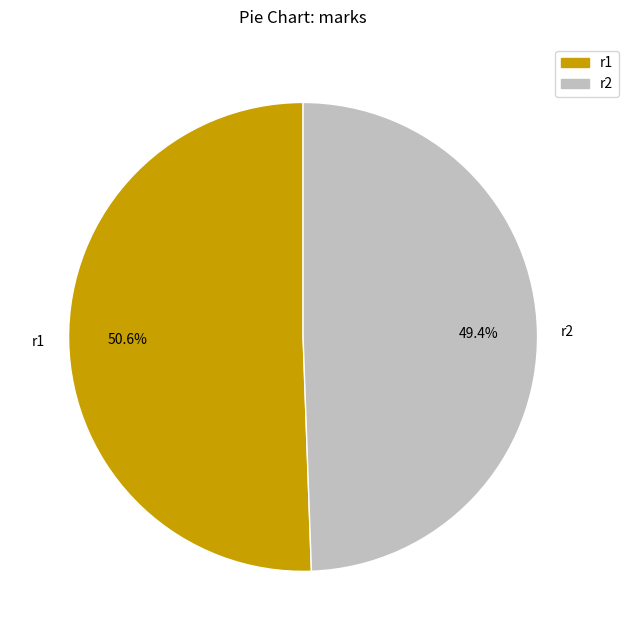

Which has a higher value, r1 or r2?

r1